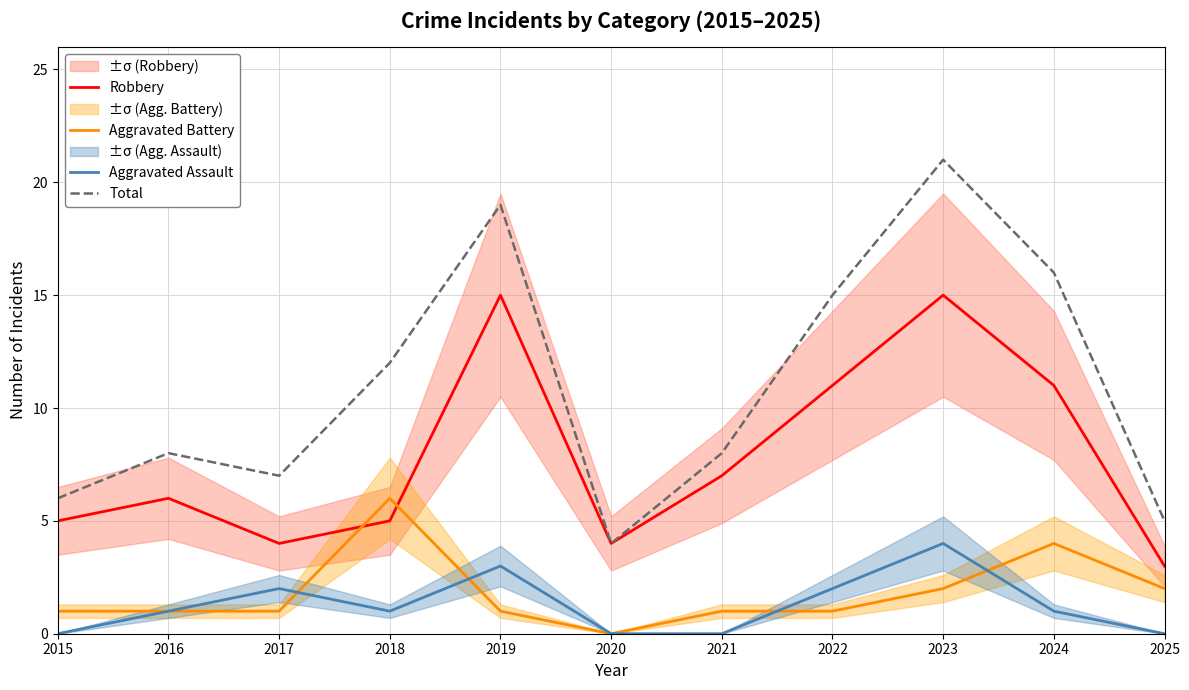

Reading right to left, list all the values displayed in this chart.

Robbery: 2025=3	2024=11	2023=15	2022=11	2021=7	2020=4	2019=15	2018=5	2017=4	2016=6	2015=5
Aggravated Battery: 2025=2	2024=4	2023=2	2022=1	2021=1	2020=0	2019=1	2018=6	2017=1	2016=1	2015=1
Aggravated Assault: 2025=0	2024=1	2023=4	2022=2	2021=0	2020=0	2019=3	2018=1	2017=2	2016=1	2015=0
Total: 2025=5	2024=16	2023=21	2022=15	2021=8	2020=4	2019=19	2018=12	2017=7	2016=8	2015=6